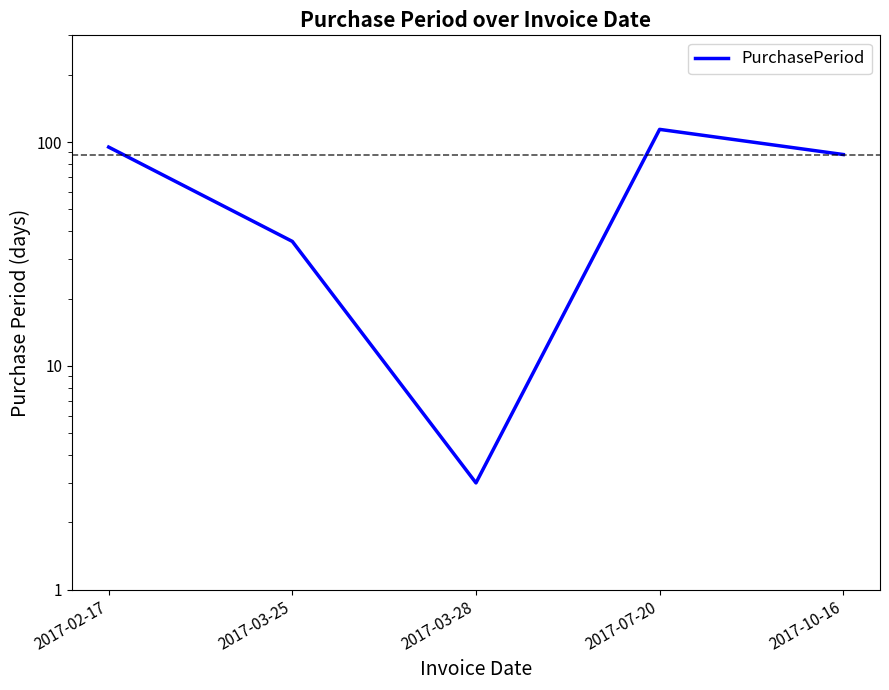

How many points are higher than both their immediate neighbors (excluding endpoints)?

1